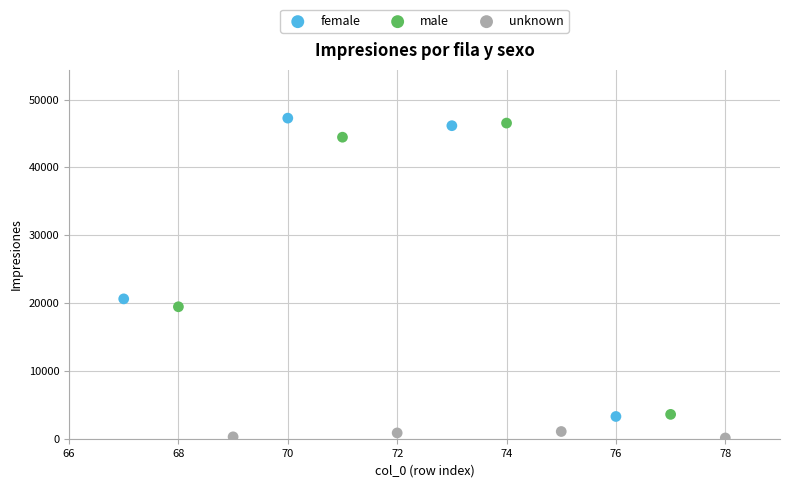

Which series has the widest spread of Y values?

female